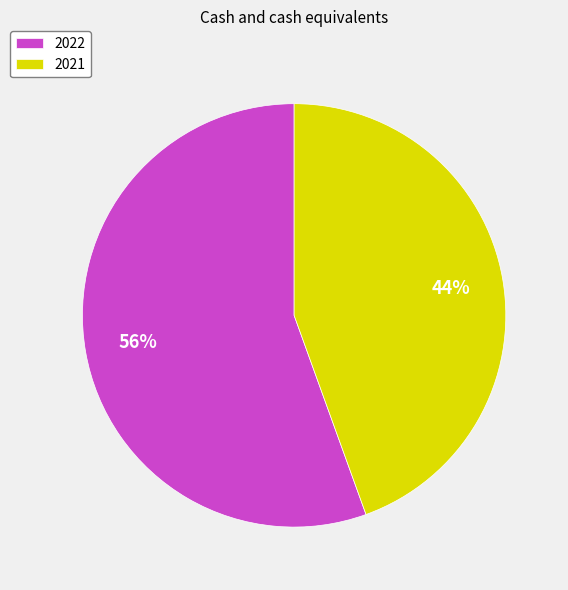

How many slices are in this pie chart?

2